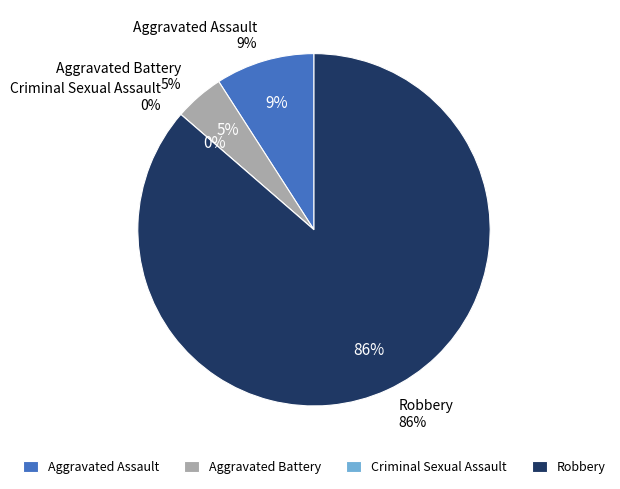

How much of the chart is everything except Robbery?

13.6%